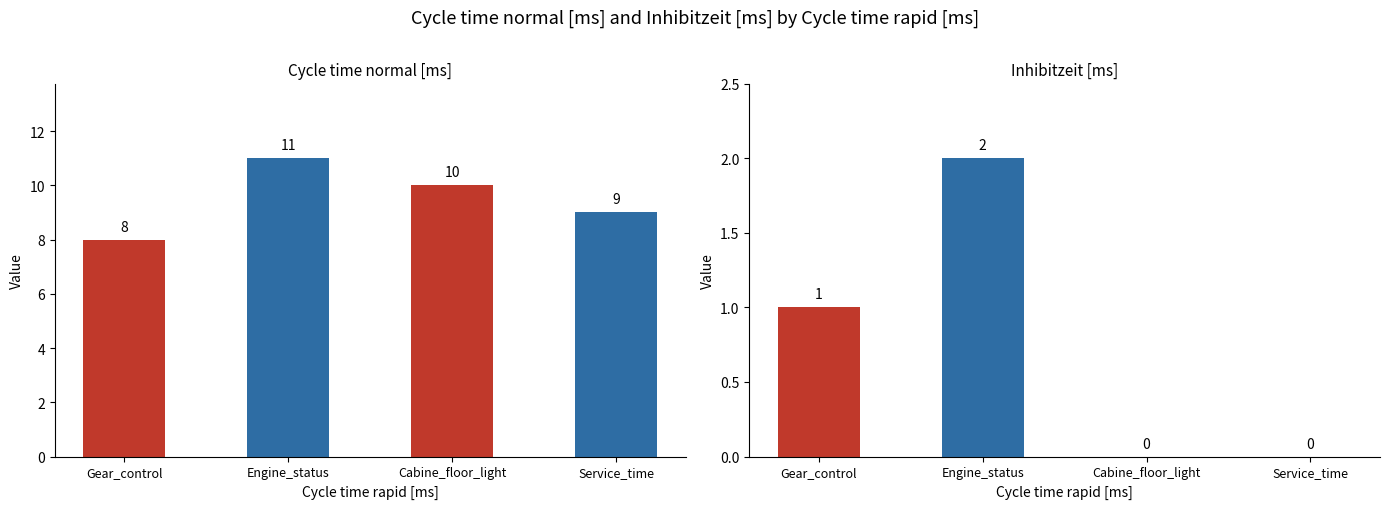

What is the difference between the second highest and minimum values in the Inhibitzeit [ms] series?

1